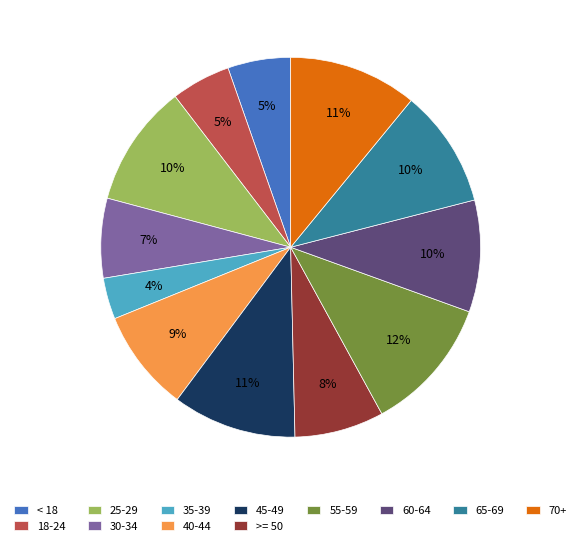

Combined, do 55-59 and 45-49 account for over 50%?

No